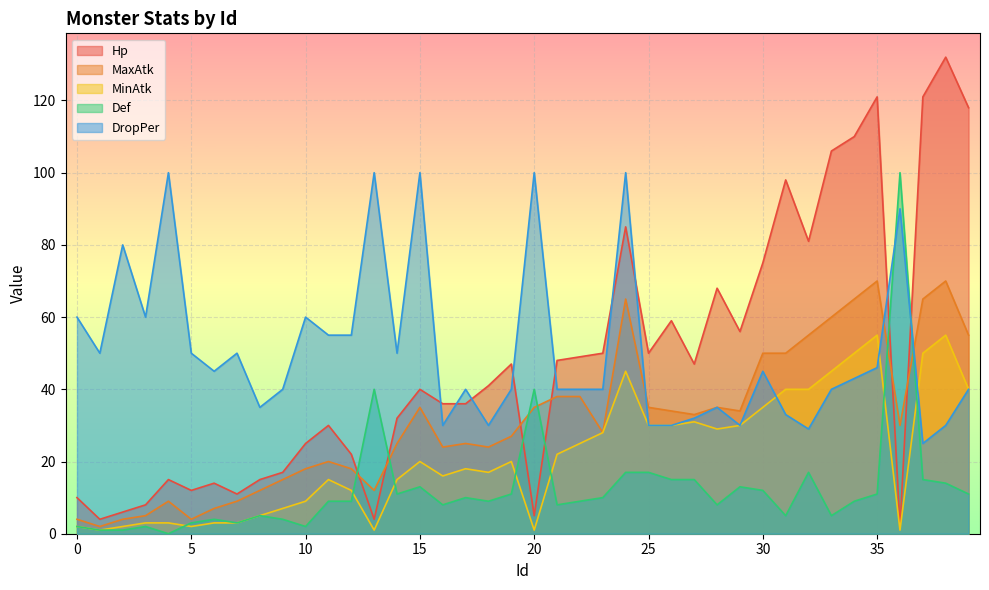

Reading right to left, transcribe all the data shown in this chart.

Hp: 118	132	121	2	121	110	106	81	98	75	56	68	47	59	50	85	50	49	48	5	47	41	36	36	40	32	4	22	30	25	17	15	11	14	12	15	8	6	4	10
MaxAtk: 55	70	65	30	70	65	60	55	50	50	34	35	33	34	35	65	28	38	38	35	27	24	25	24	35	25	12	18	20	18	15	12	9	7	4	9	5	4	2	4
MinAtk: 40	55	50	1	55	50	45	40	40	35	30	29	31	30	30	45	28	25	22	1	20	17	18	16	20	15	1	12	15	9	7	5	3	3	2	3	3	2	1	2
Def: 11	14	15	100	11	9	5	17	5	12	13	8	15	15	17	17	10	9	8	40	11	9	10	8	13	11	40	9	9	2	4	5	3	4	3	0	2	1	1	2
DropPer: 40	30	25	90	46	43	40	29	33	45	30	35	32	30	30	100	40	40	40	100	40	30	40	30	100	50	100	55	55	60	40	35	50	45	50	100	60	80	50	60